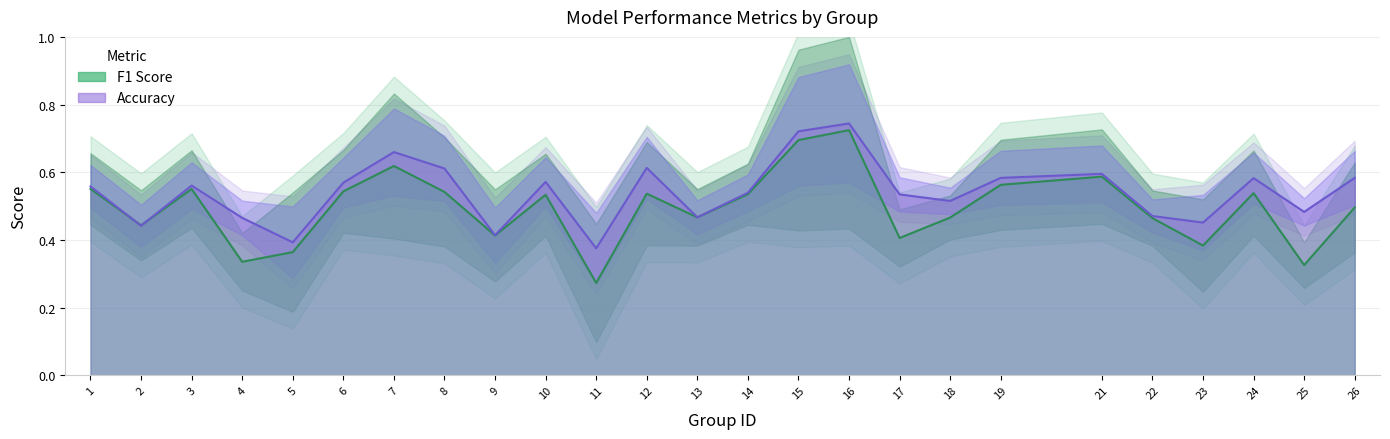

The accuracy series shows 0.6 at 21. True or false?

True